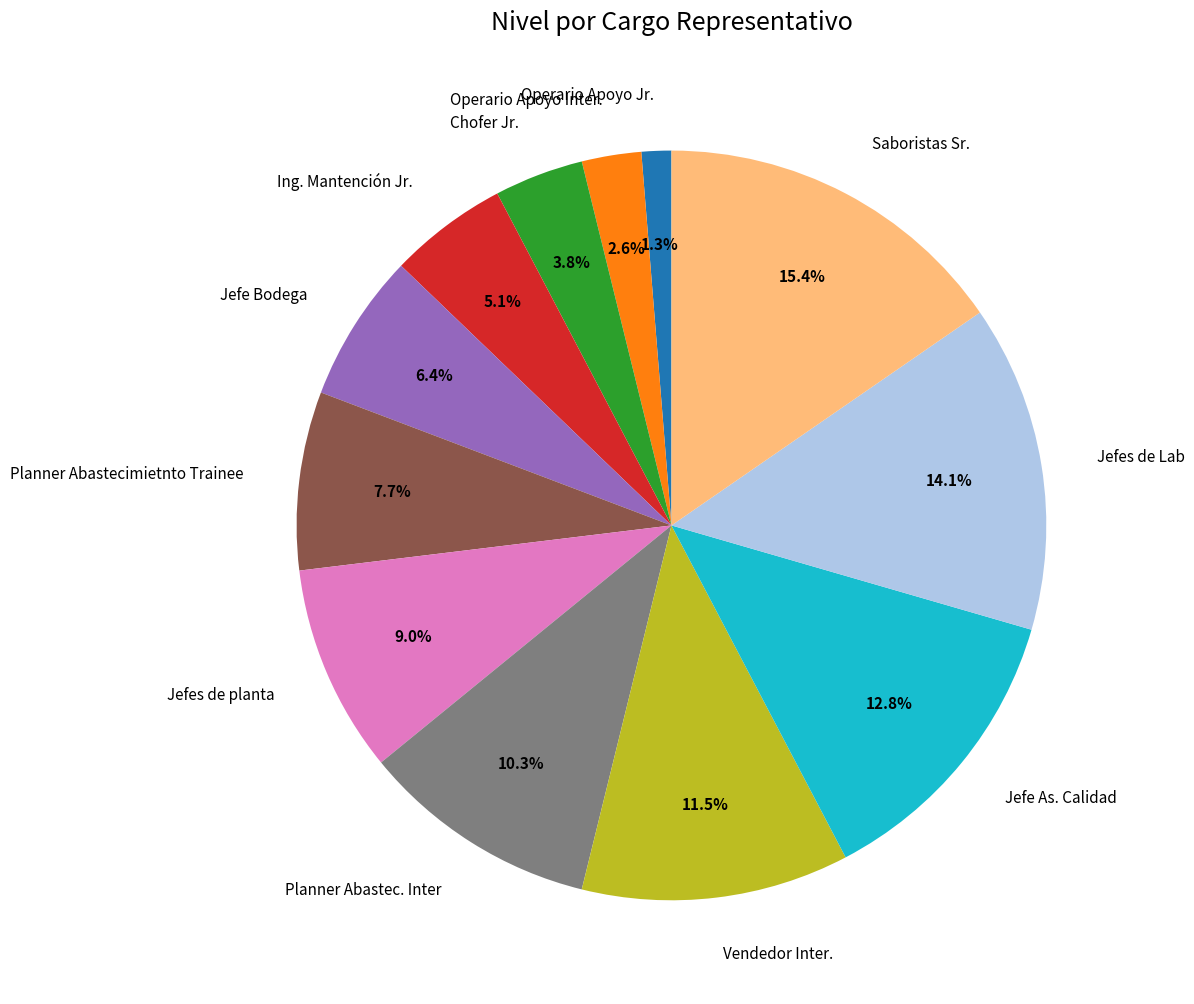

What is the smallest slice in the pie chart?

Operario Apoyo Jr.